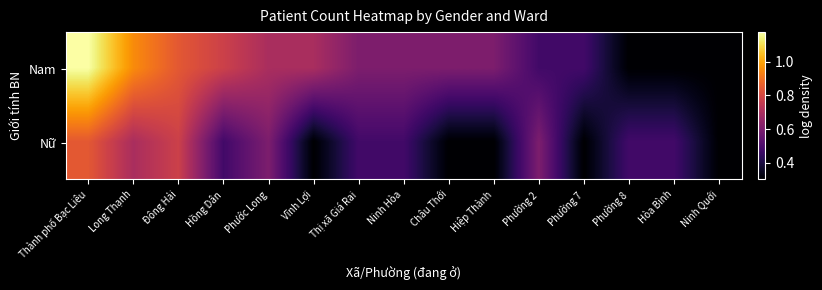

What is the total value across all series at Vĩnh Lợi?

1.0